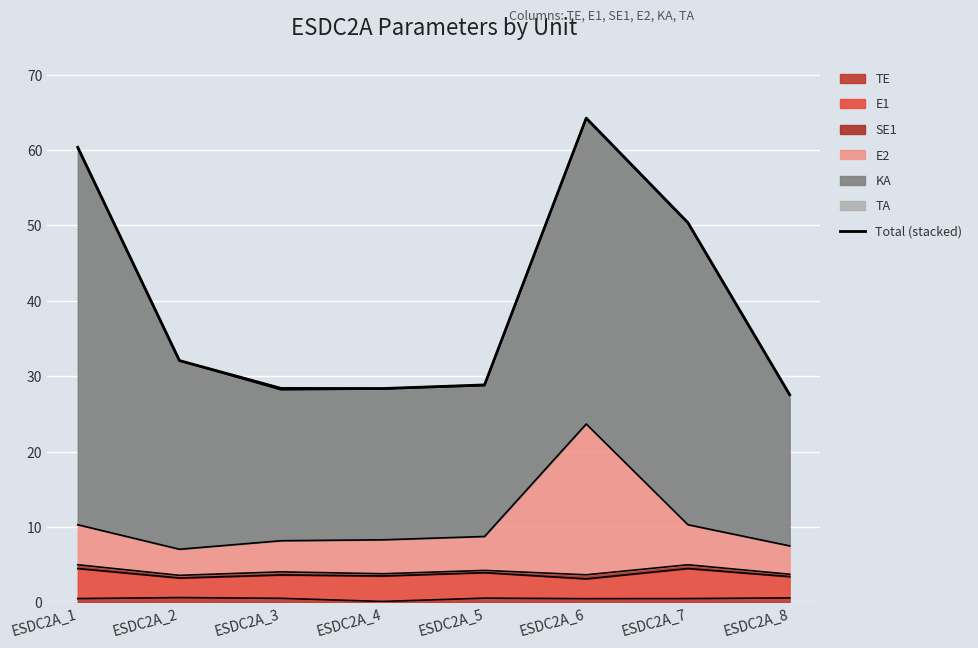

What is the change in value from ESDC2A_1 to ESDC2A_4?

-32.0